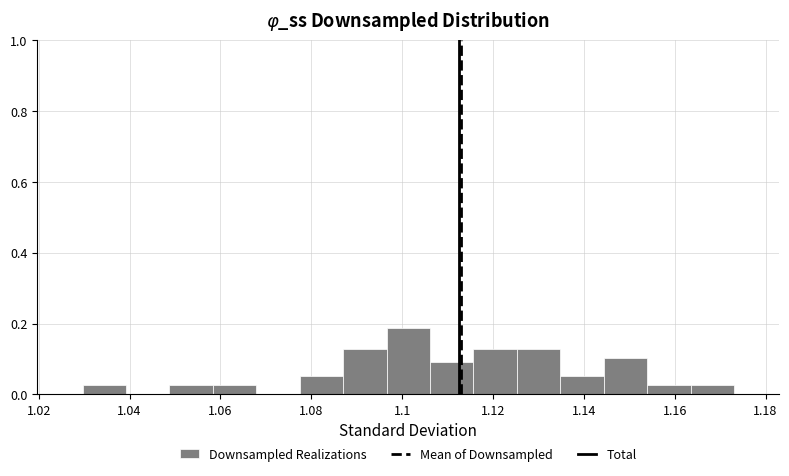

Reading left to right, list every bar in this chart as the range it spans on the x-axis followed by its height. Neither the bar edges nor the heights are printed on the chart, so give them approximately, as read against the axes.

1.030 to 1.040: 0.02
1.040 to 1.048: 0
1.048 to 1.058: 0.02
1.058 to 1.068: 0.02
1.068 to 1.078: 0
1.078 to 1.088: 0.06
1.088 to 1.096: 0.12
1.096 to 1.106: 0.18
1.106 to 1.116: 0.10
1.116 to 1.126: 0.12
1.126 to 1.134: 0.12
1.134 to 1.144: 0.06
1.144 to 1.154: 0.10
1.154 to 1.164: 0.02
1.164 to 1.174: 0.02